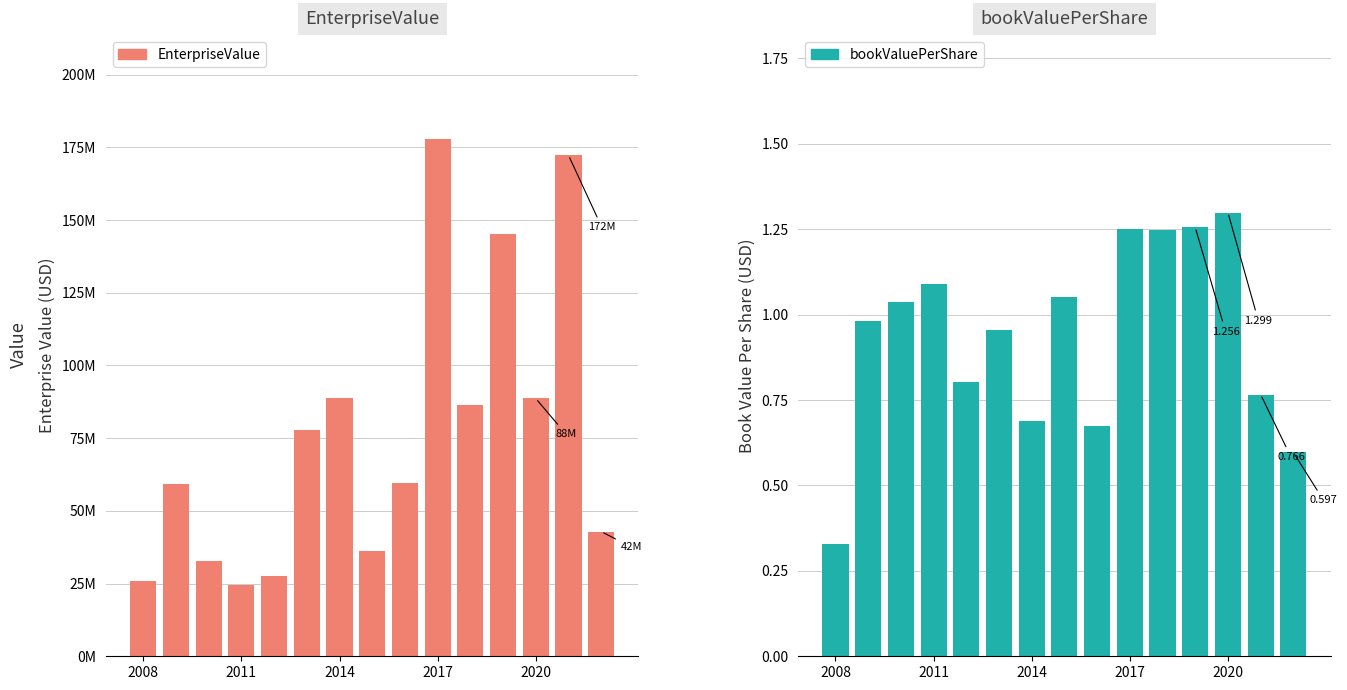

The value of bookValuePerShare at 2008 is 0.1. True or false?

False